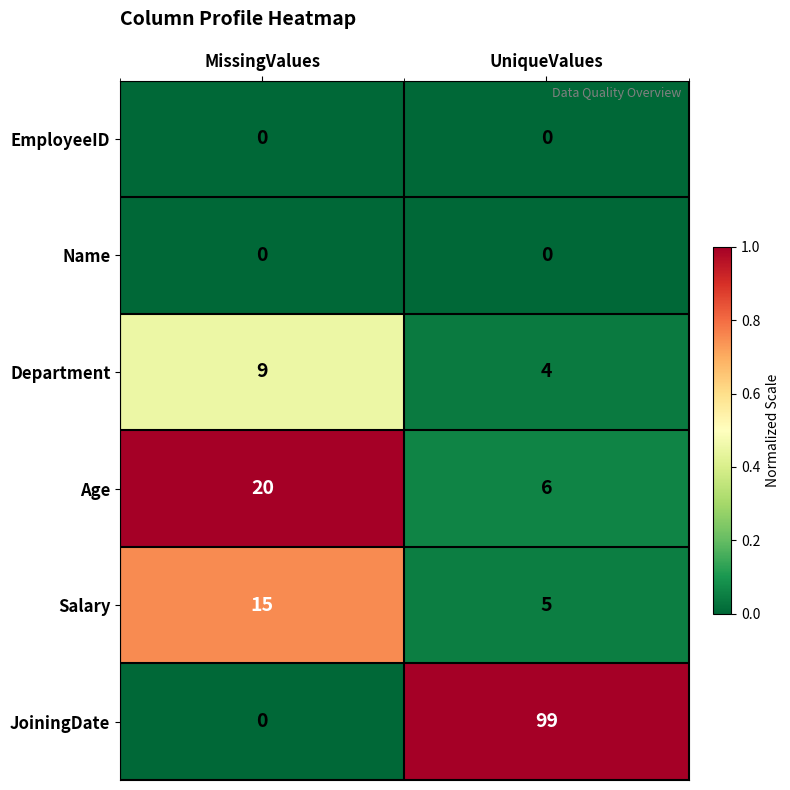

What is the sum of all JoiningDate values?

99